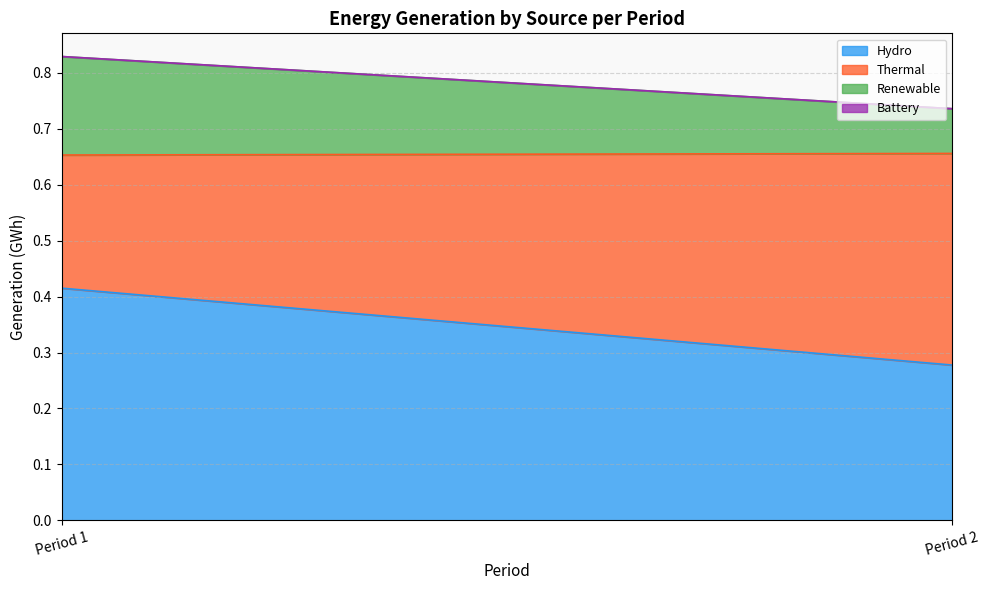

At which category is the sum across all series the highest?

Period 1